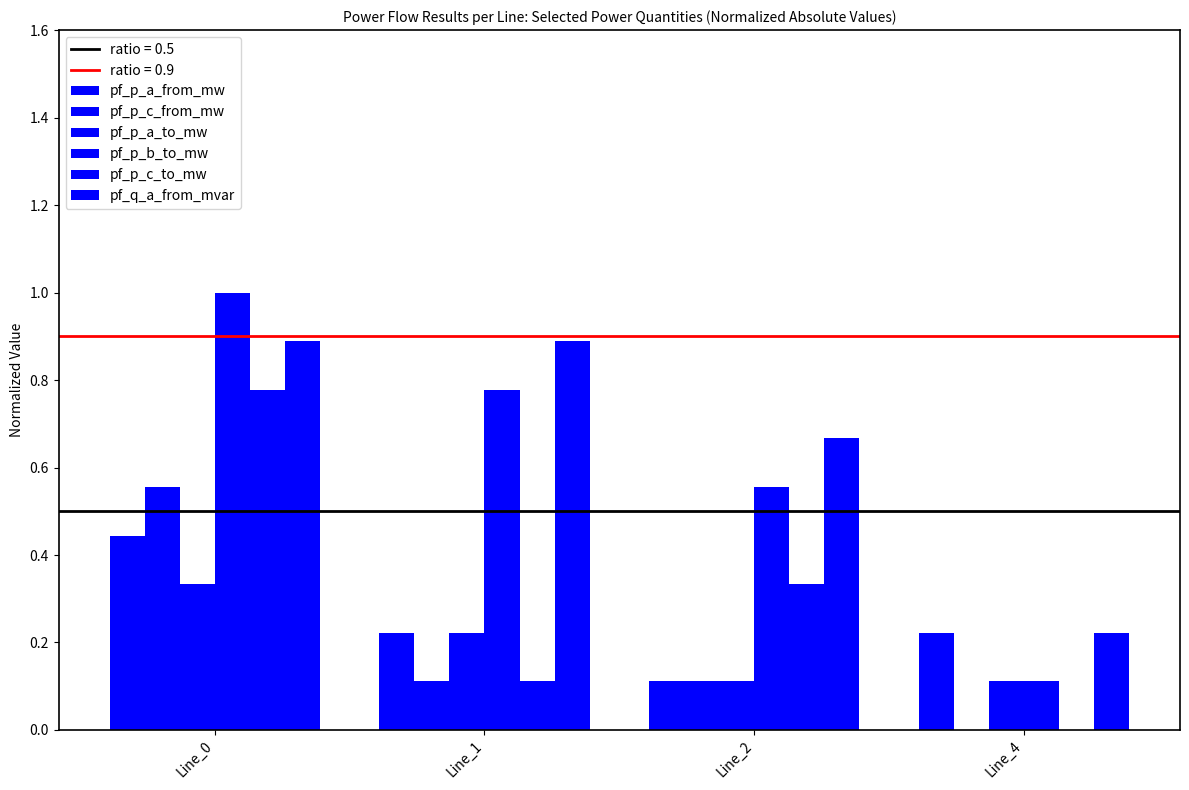

The pf_p_c_to_mw series shows 0.3 at Line_2. True or false?

True